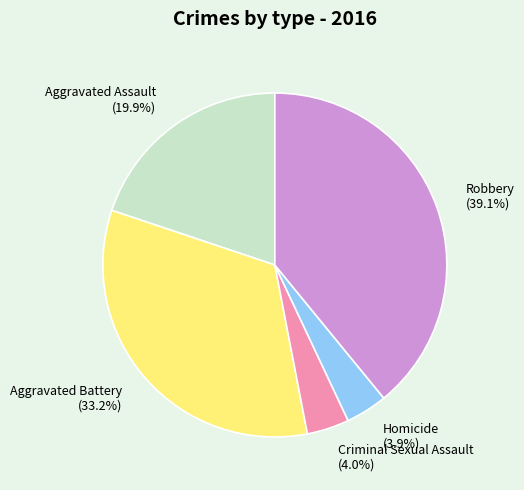

Between Aggravated Battery and Homicide, which is larger?

Aggravated Battery